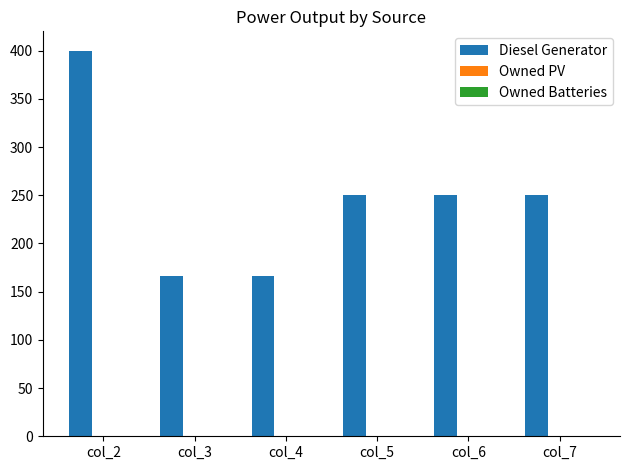

Is it true that the value at col_4 is 254.5?

False